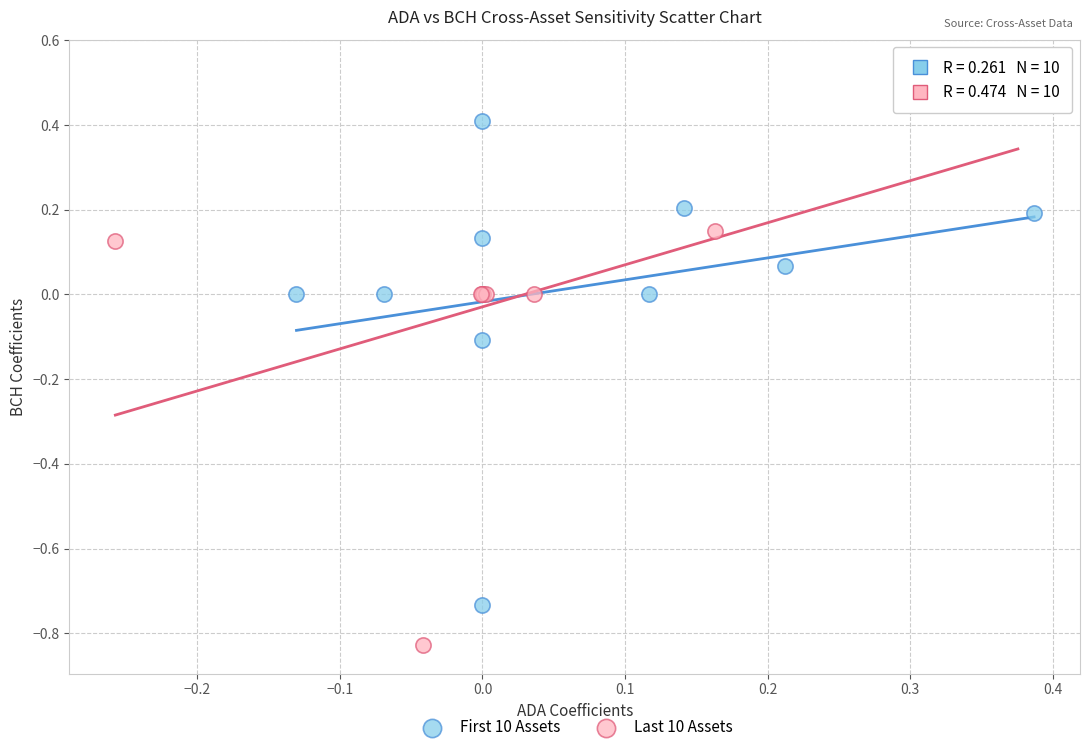

What are all the series names shown in the legend?

First 10 Assets, Last 10 Assets